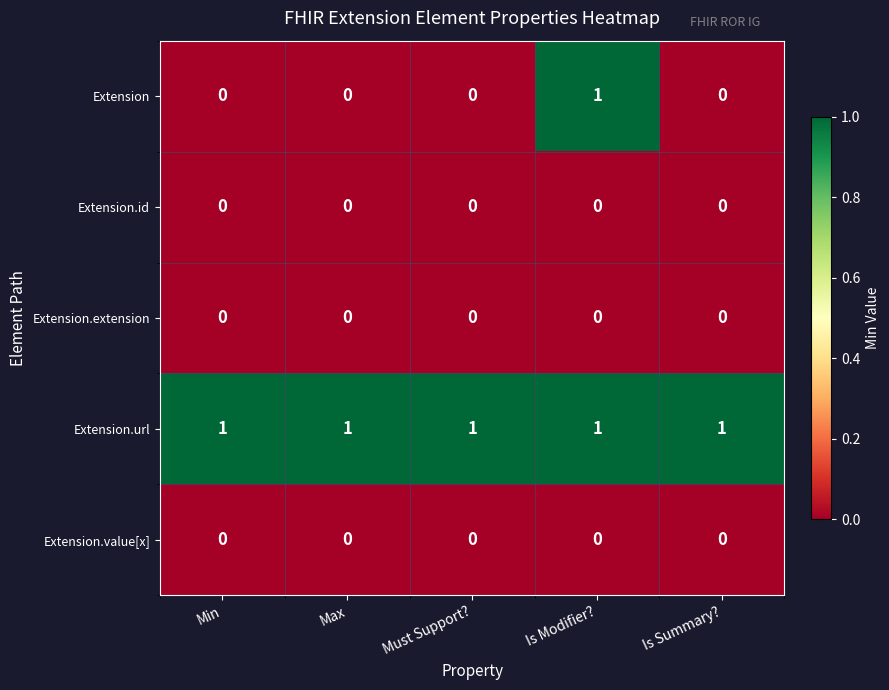

Which series has the widest spread of values?

Extension